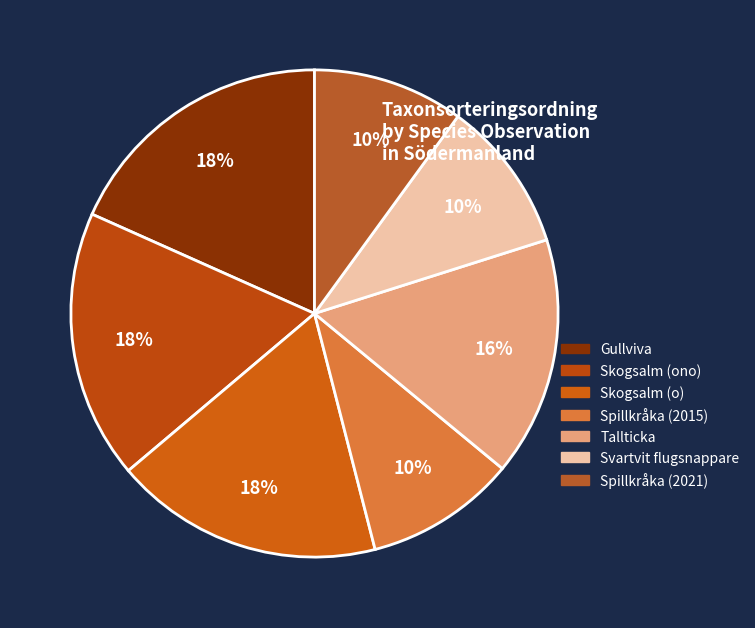

Does any single category account for the majority?

No